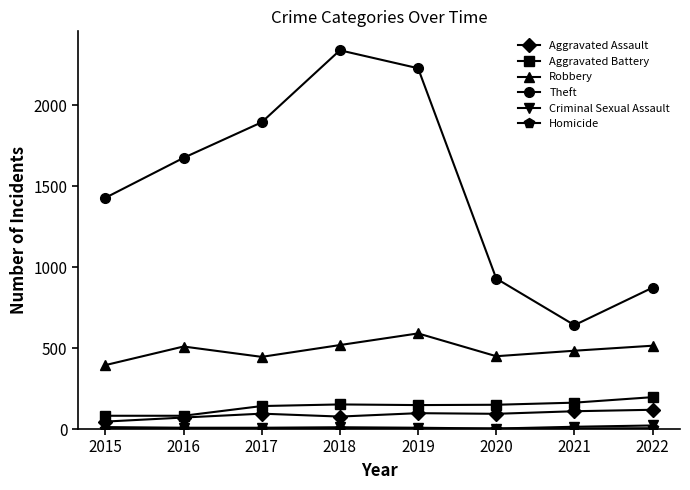

How many categories are shown in the chart?

8